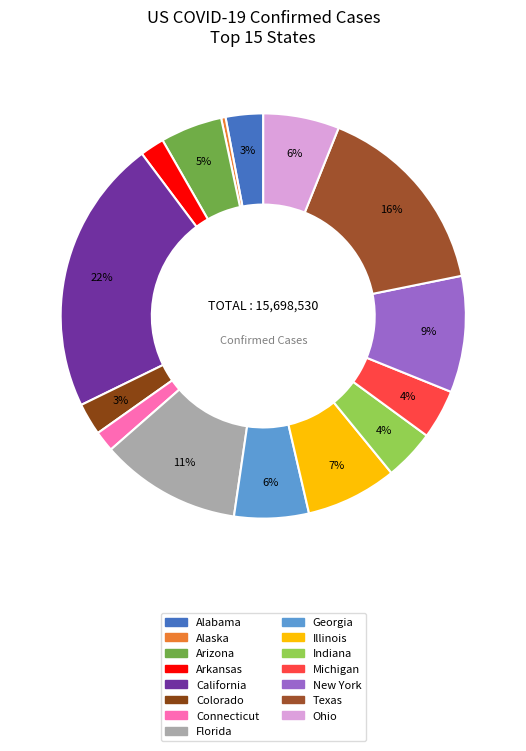

To the nearest percent, what is the combined percentage of Ohio and Alabama?

9%